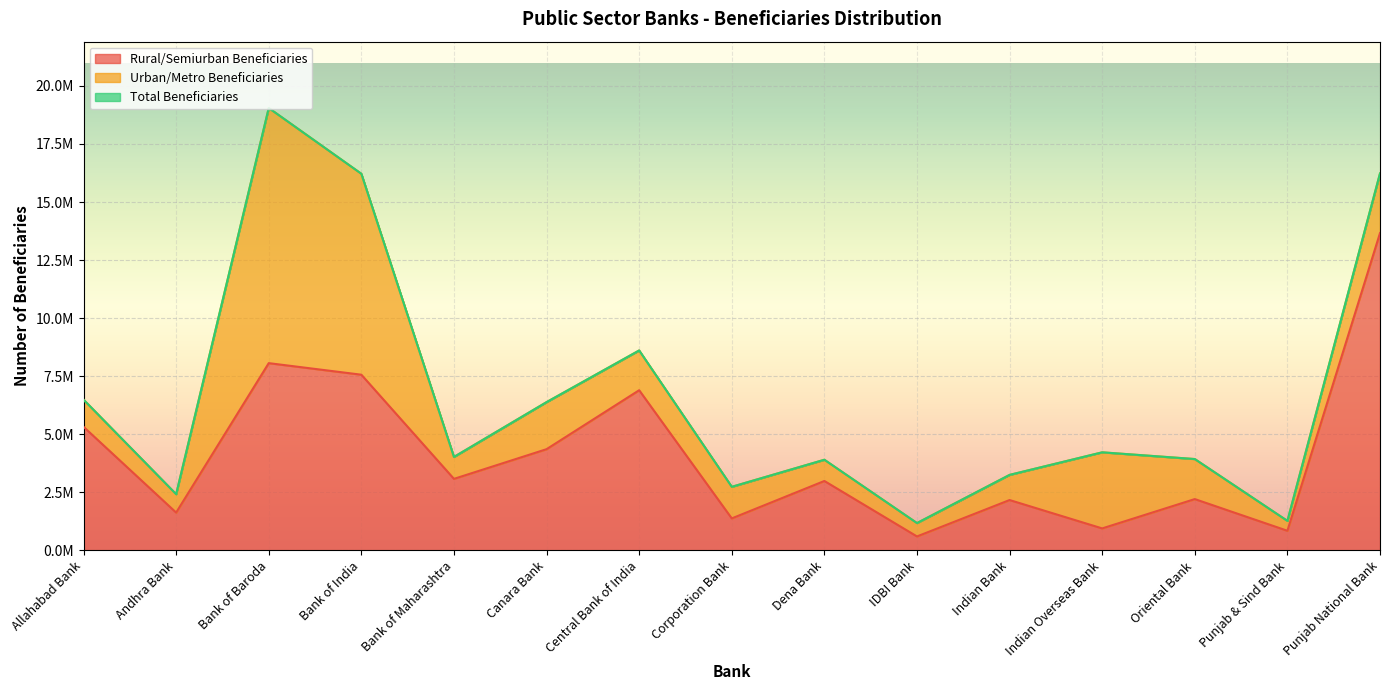

True or false: Rural/Semiurban Beneficiaries has more than 2 points higher than both neighbors.

True